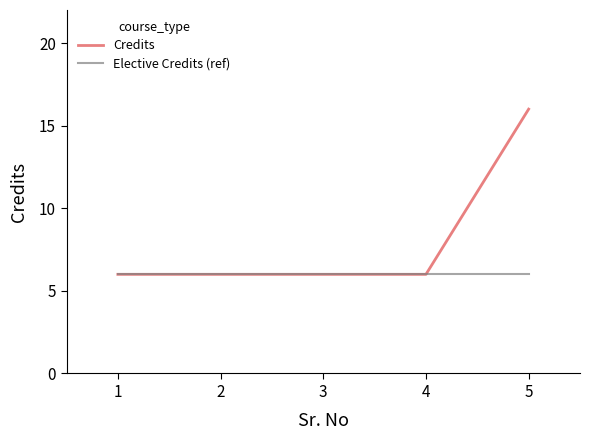

What are all the series names shown in the legend?

Credits, Elective Credits (ref)